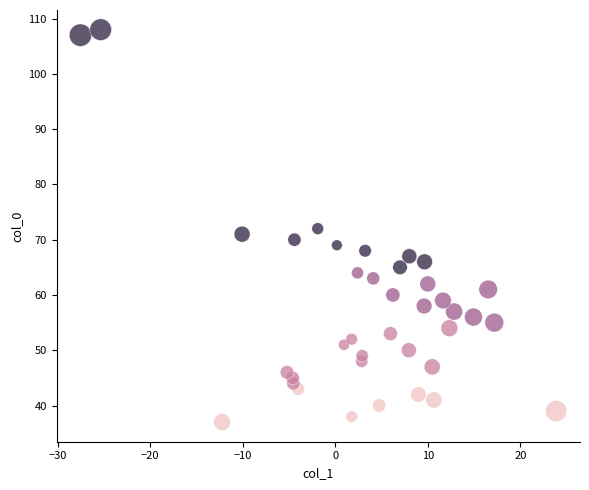

Which series has the largest Y range (max minus min)?

3